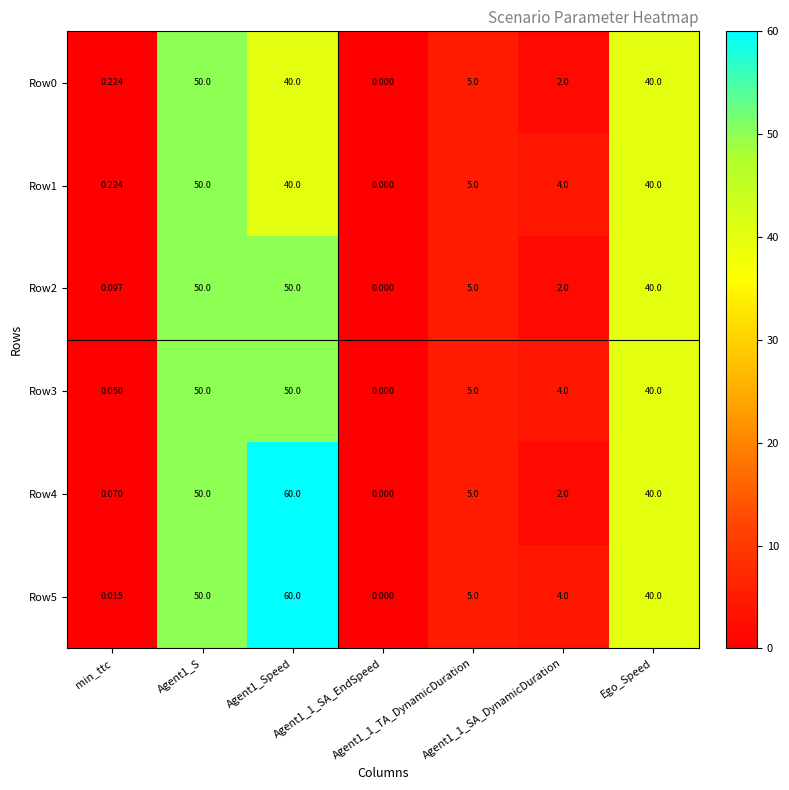

How many values in the Row5 series are below 5?

3